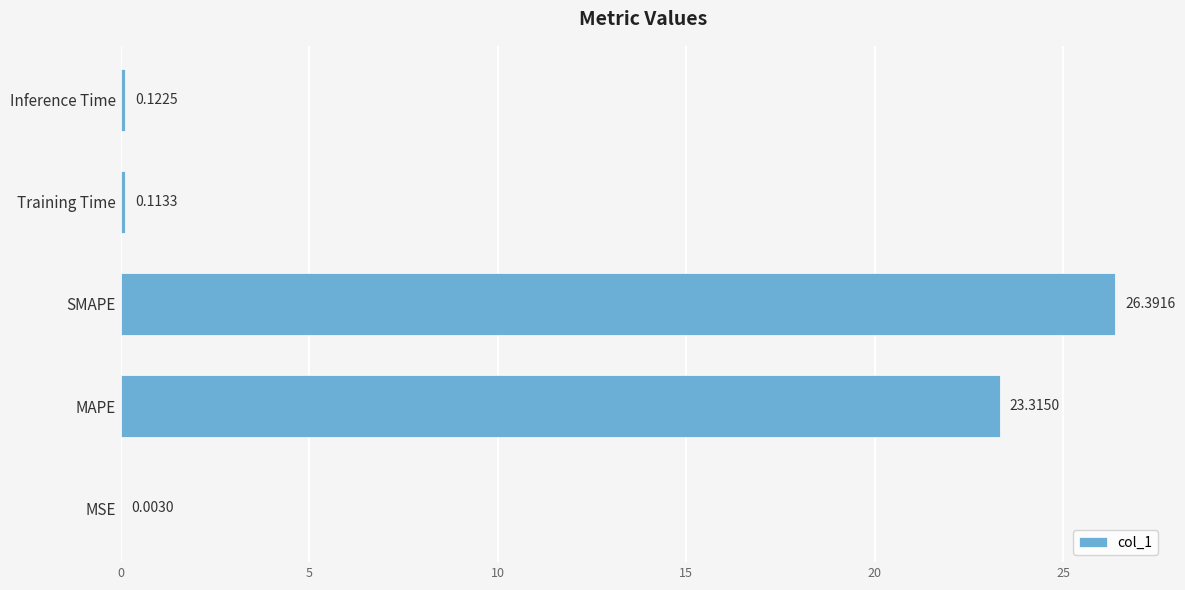

What is the change in value from SMAPE to Inference Time?

-26.3